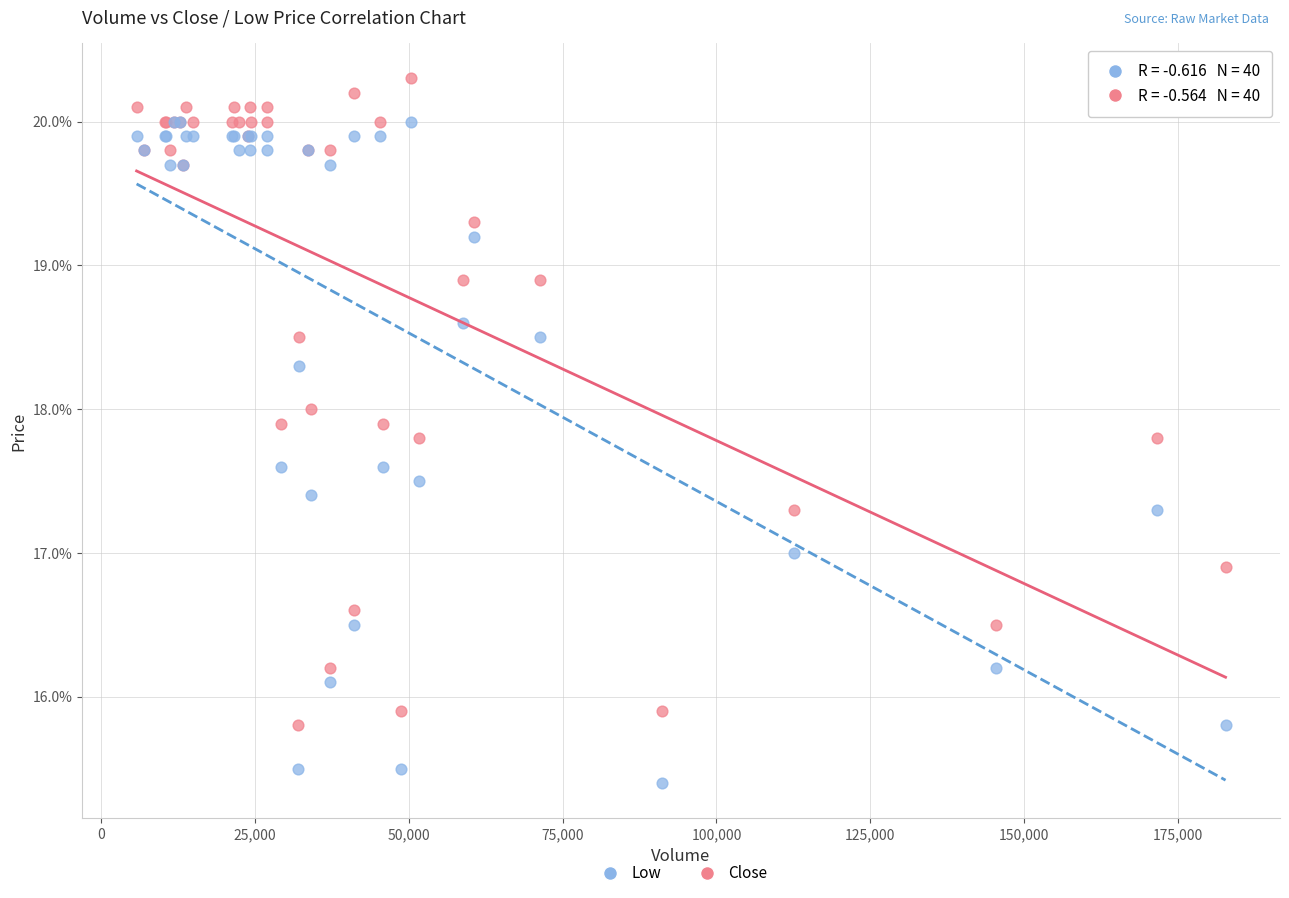

What are all the series names shown in the legend?

Low, Close